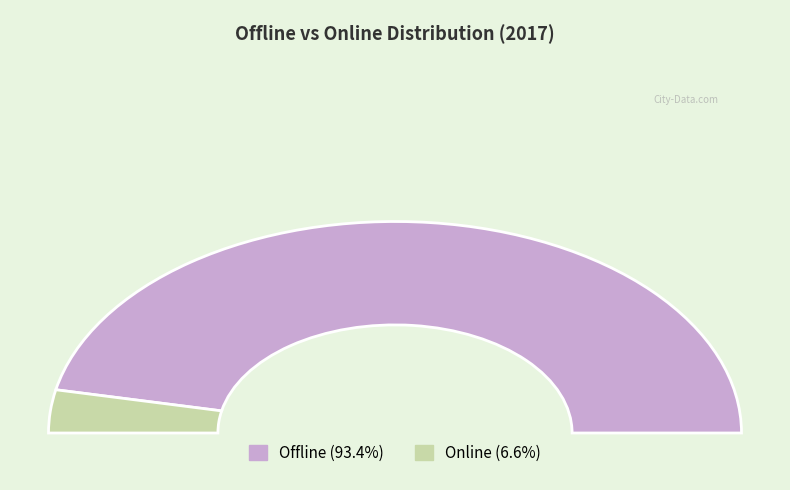

Is there a majority slice in this chart?

Yes